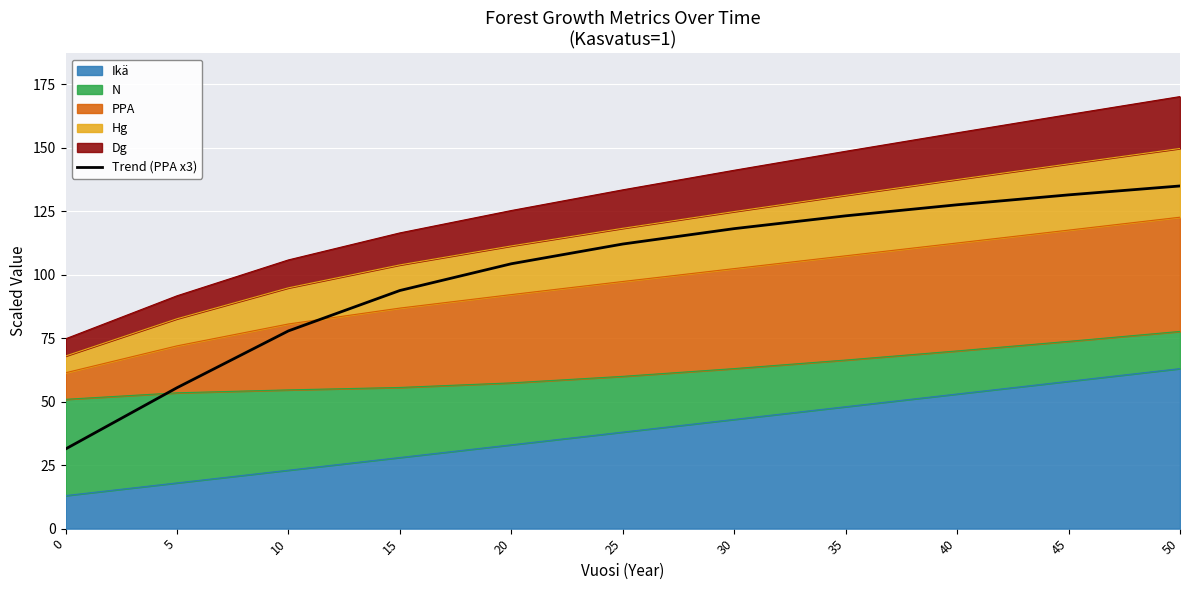

How many values are below 112?

5